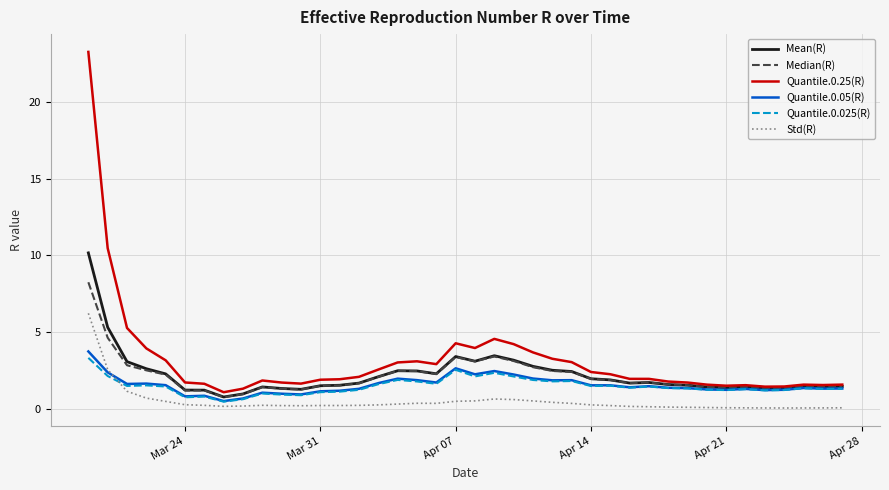

What is the lowest value of the Quantile.0.025(R) series?

0.5